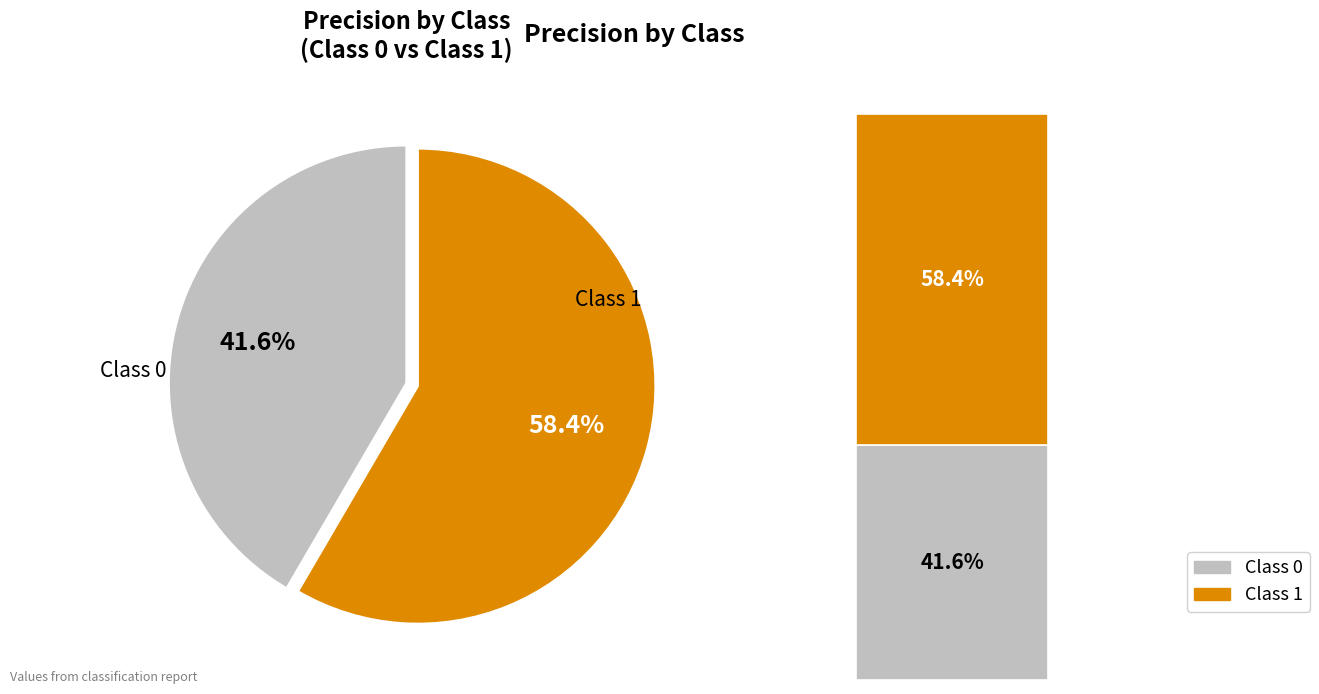

What is the change in value from 0 to 1?

+0.2